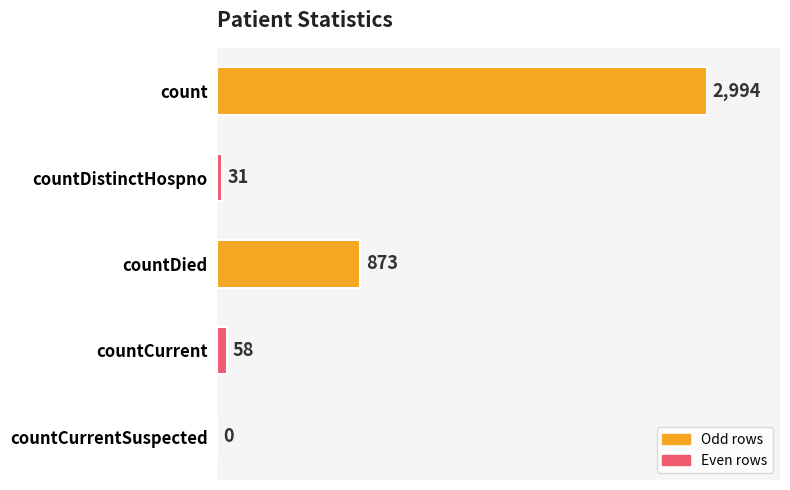

Reading bottom to top, list all the values displayed in this chart.

countCurrentSuspected=0	countCurrent=58	countDied=873	countDistinctHospno=31	count=2994